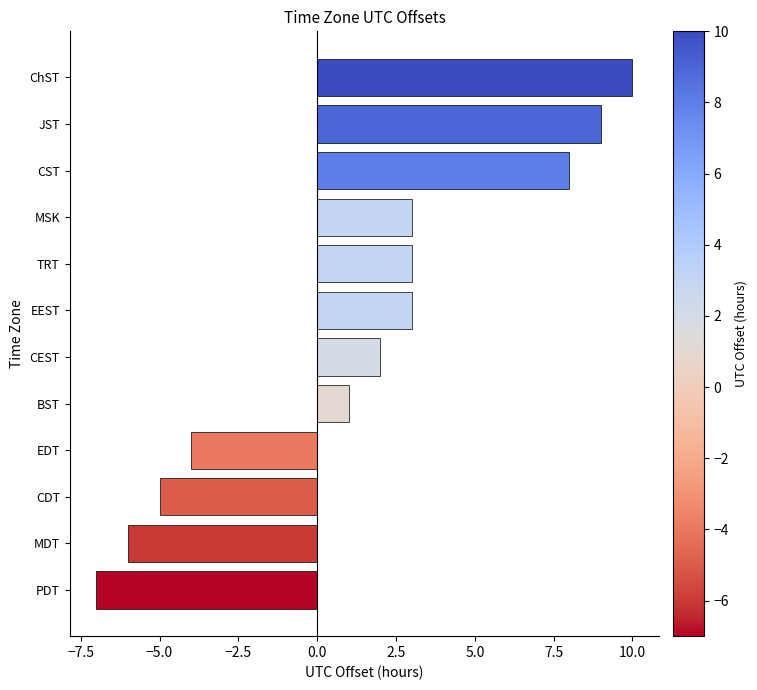

Count the number of data series in this chart.

1